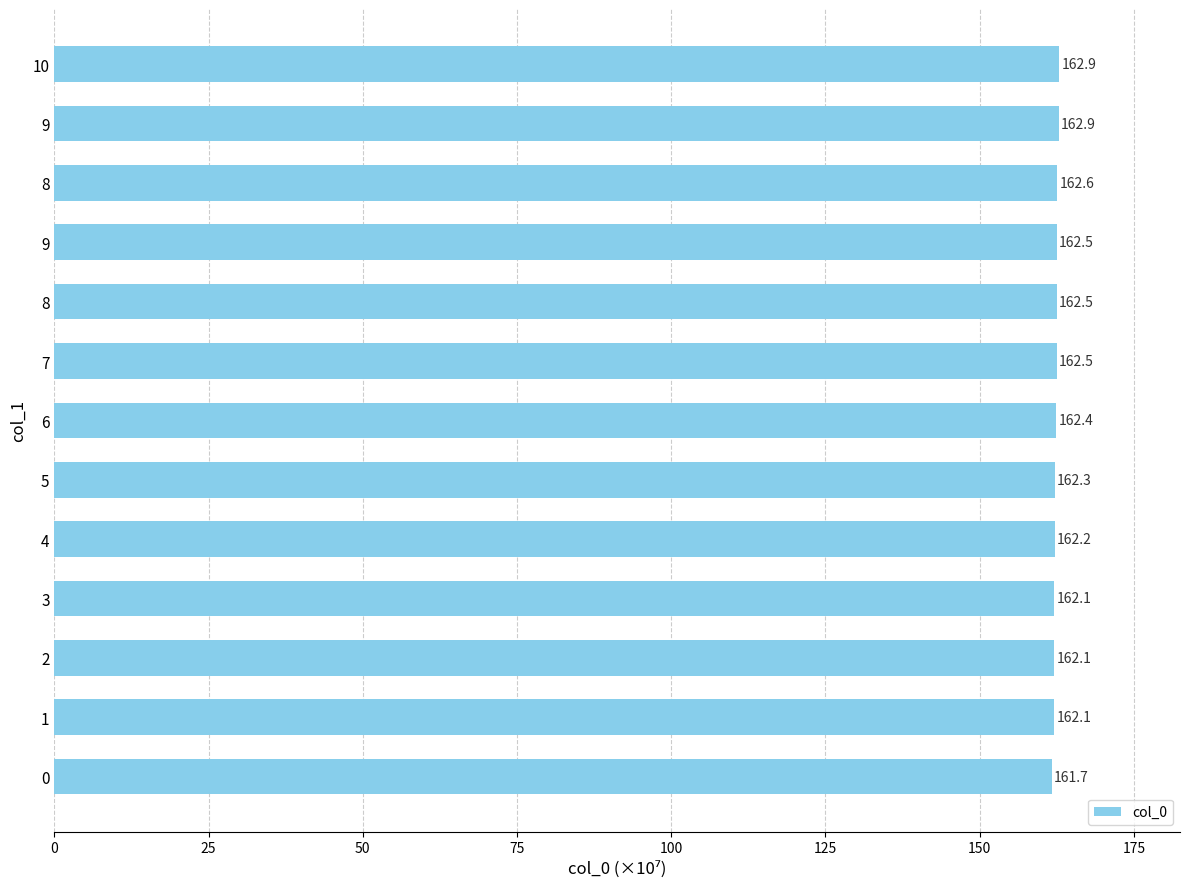

Does the chart contain any negative values?

No